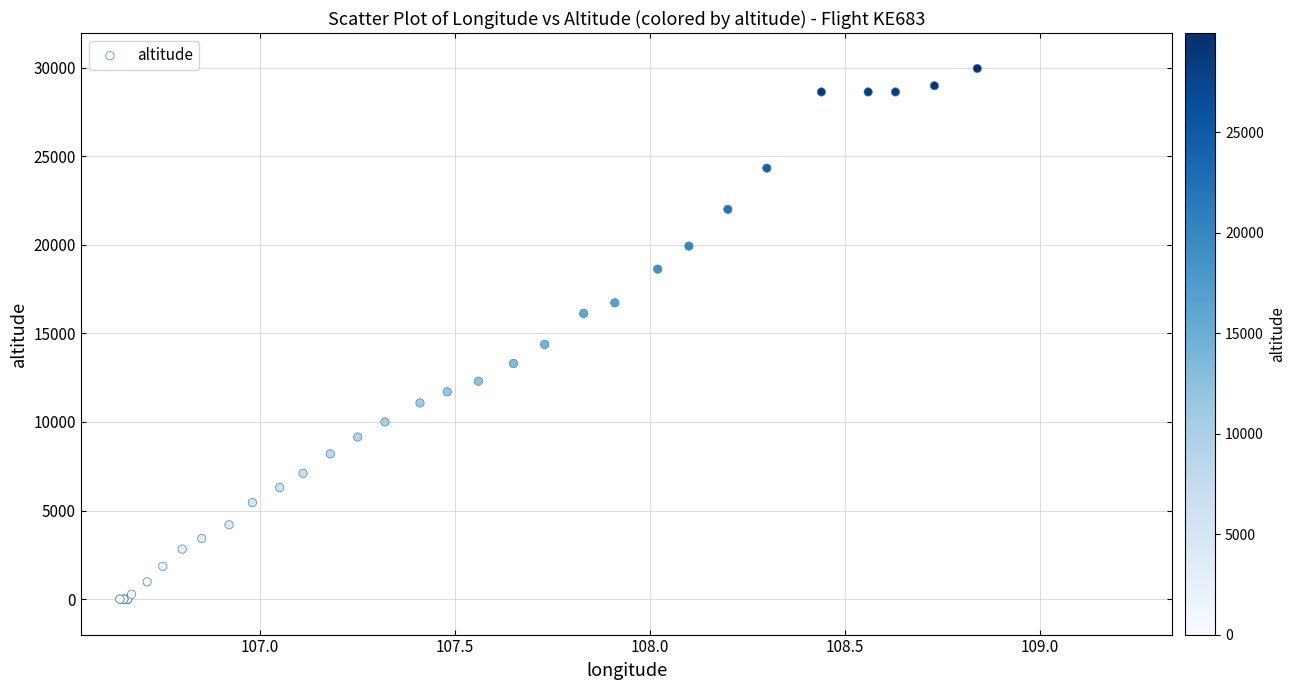

What Y value in the scatter plot is closest to 14975?

14375